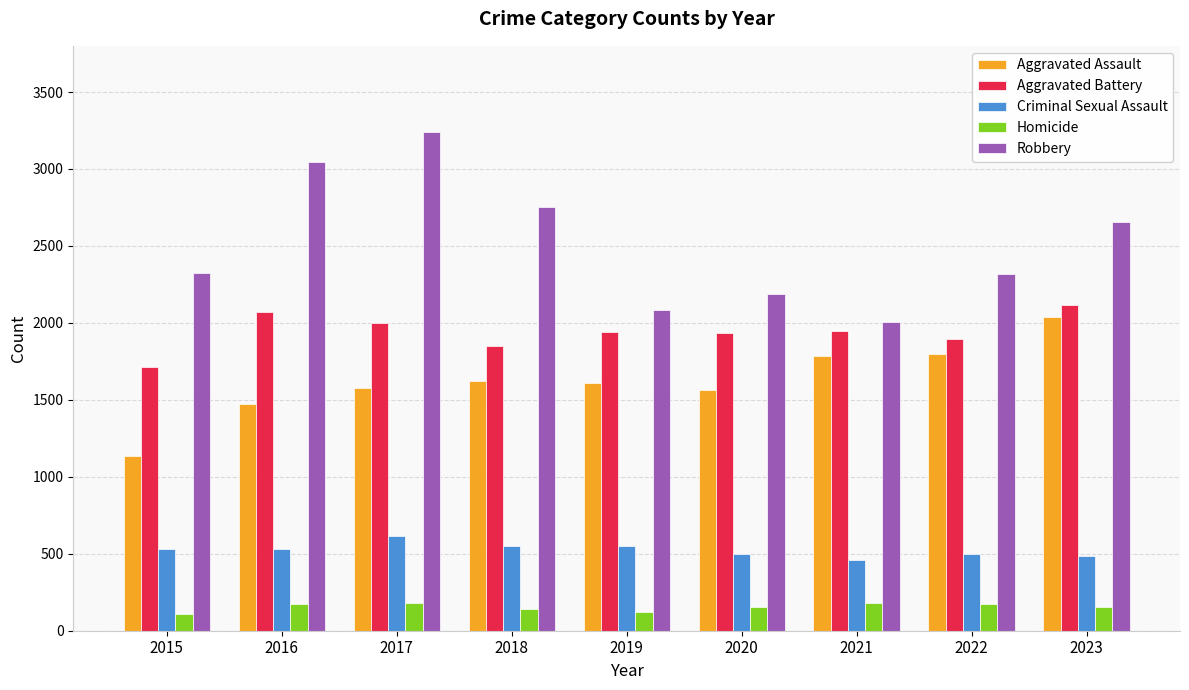

What are all the series names shown in the legend?

Aggravated Assault, Aggravated Battery, Criminal Sexual Assault, Homicide, Robbery